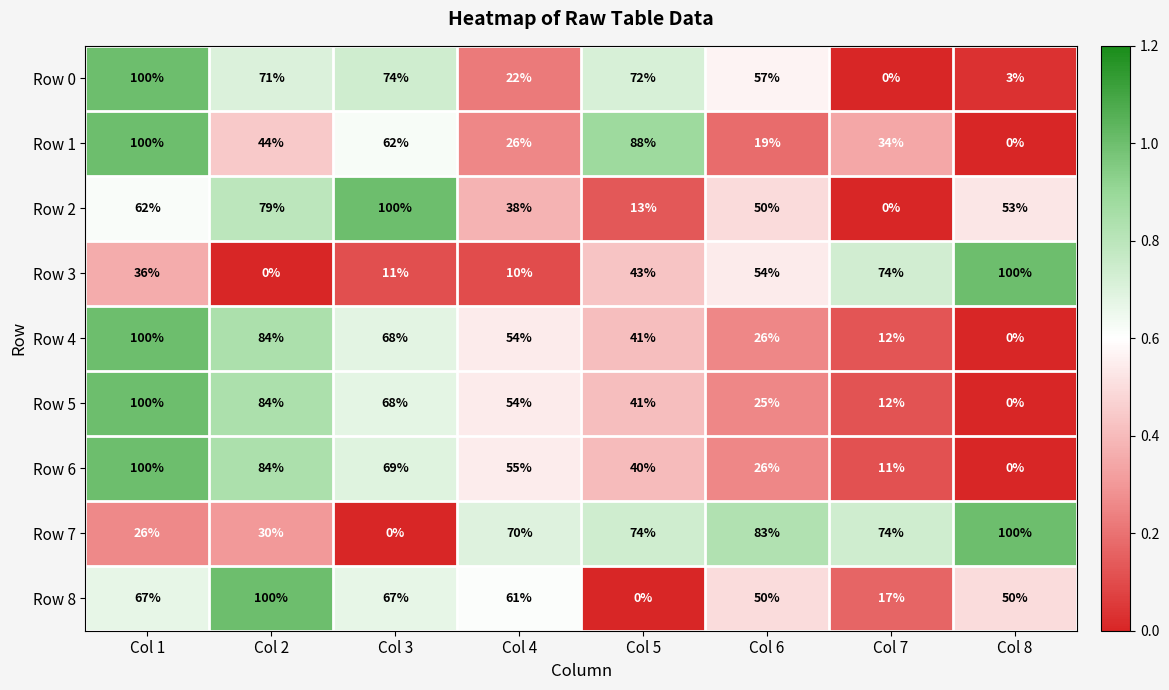

How many categories are shown in the chart?

8